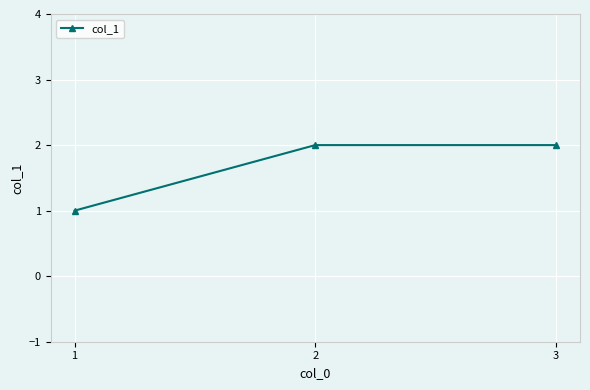

What is the approximate value at 3?

2